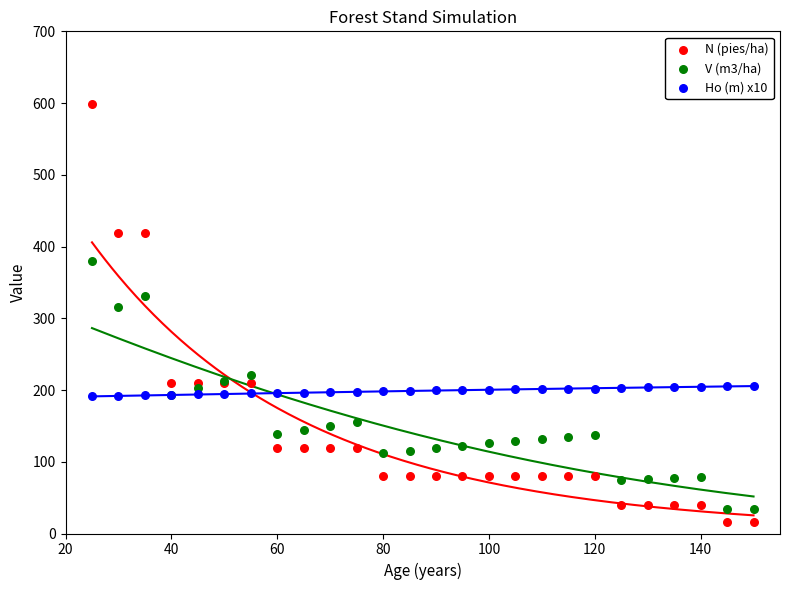

In the N (pies/ha) series, what Y value is closest to 307?

209.7